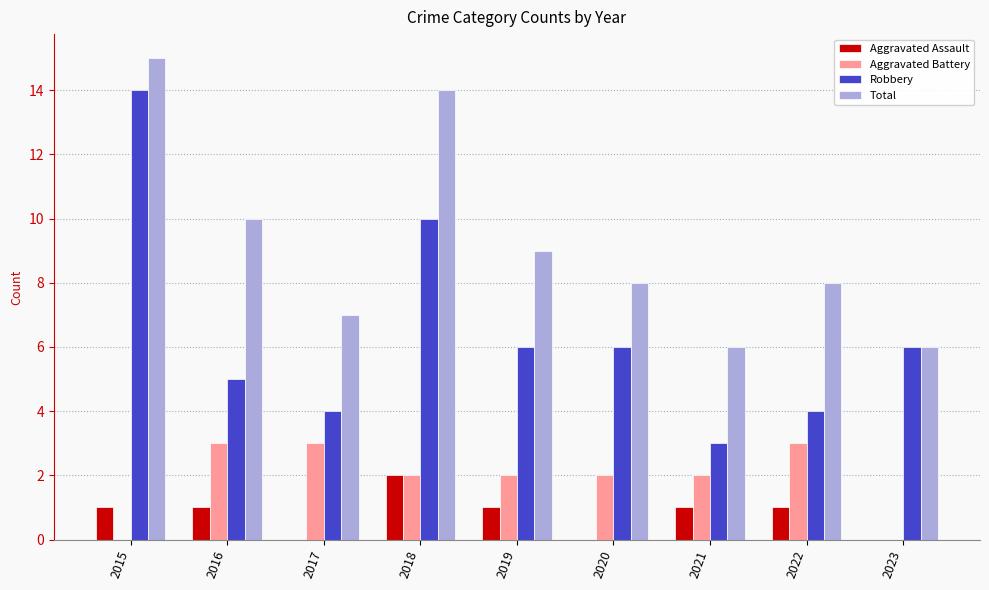

What is the highest value of the Total series?

15